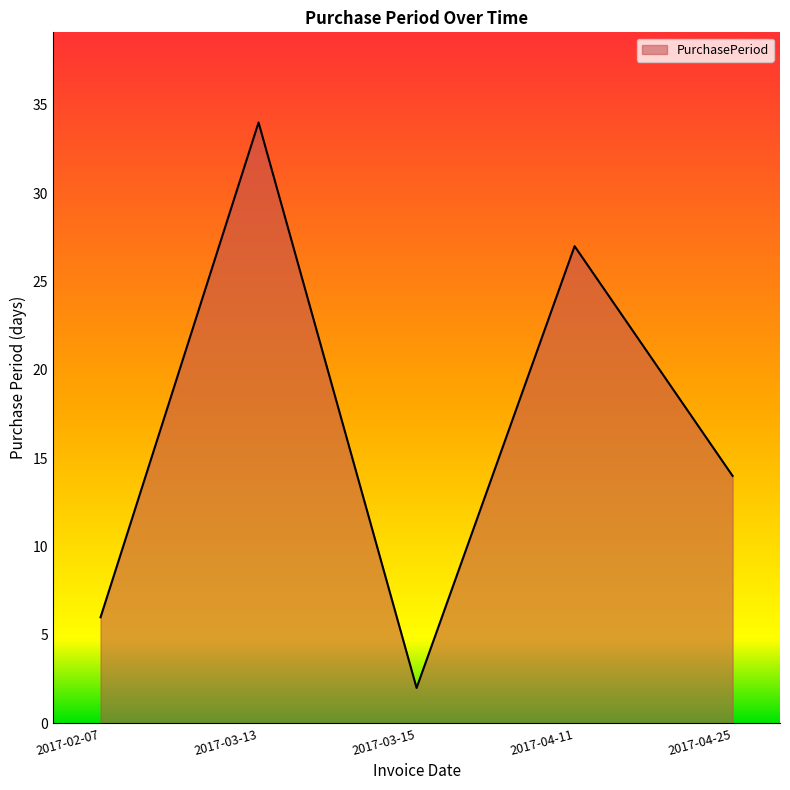

Which category has the highest value across all series?

2017-03-13